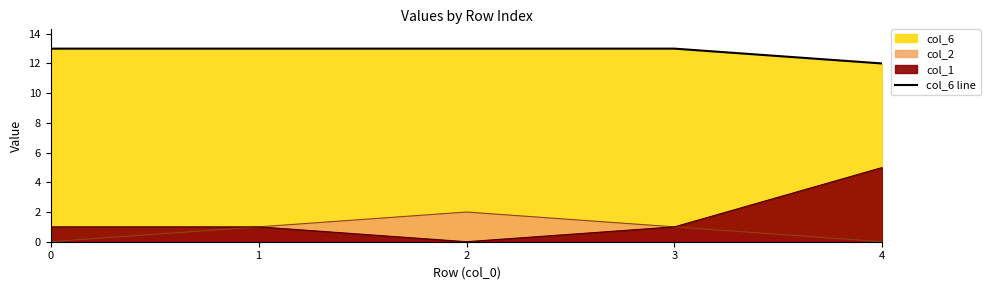

Which label corresponds to the smallest value in the chart?

4